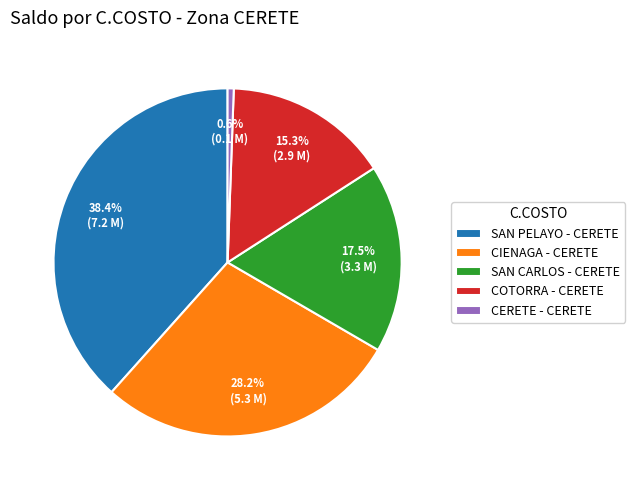

What percentage do SAN CARLOS - CERETE and SAN PELAYO - CERETE together represent?

55.9%